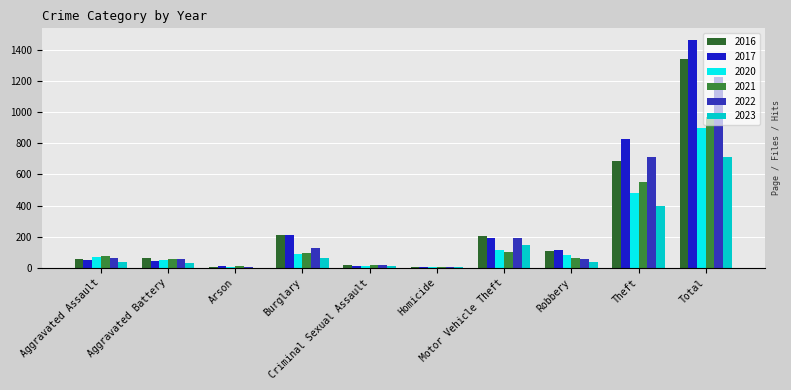

How many groups of bars are there?

10